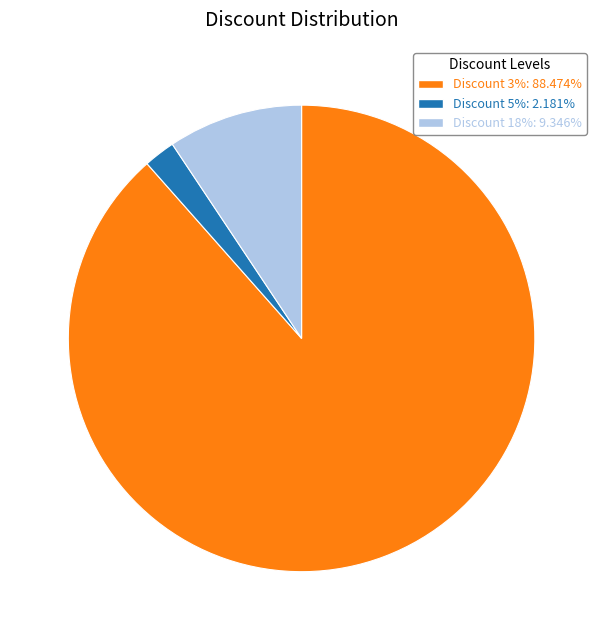

Does Discount 5%: 2.181% account for over 50% of the chart?

No